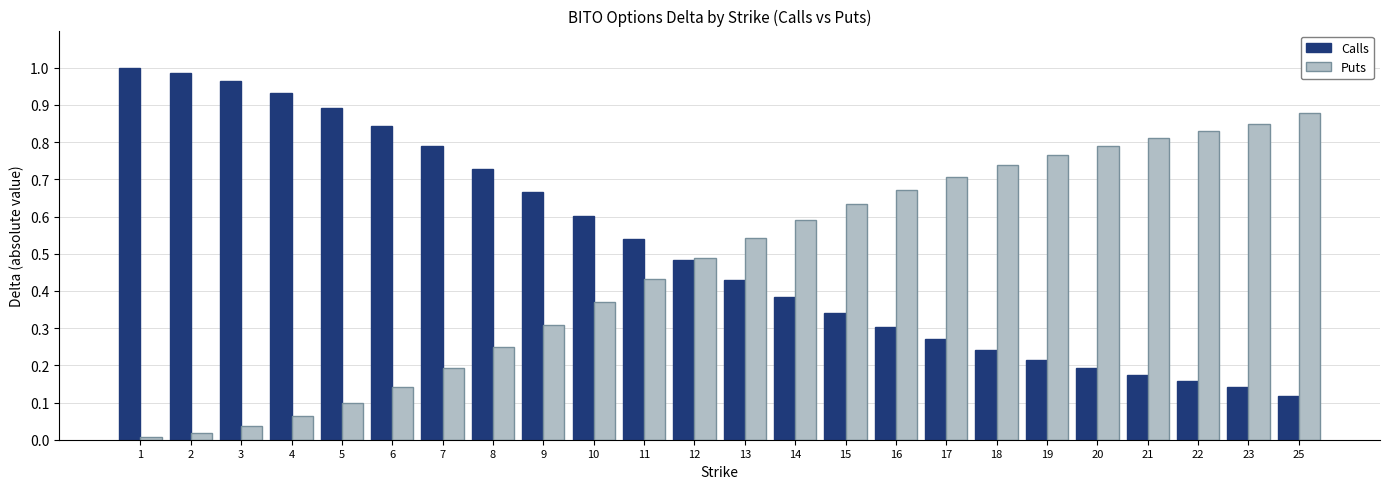

What is the sum of all Calls values?

12.4